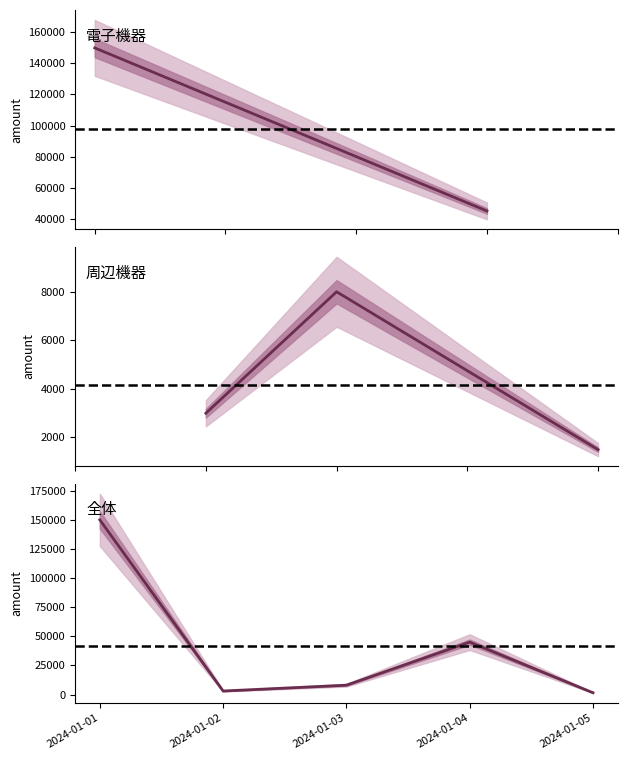

True or false: the data shows 712 at 2024-01-05.

False